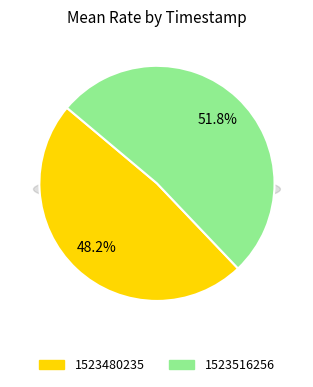

Do 1523480235 and 1523516256 together represent more than half of the pie?

Yes